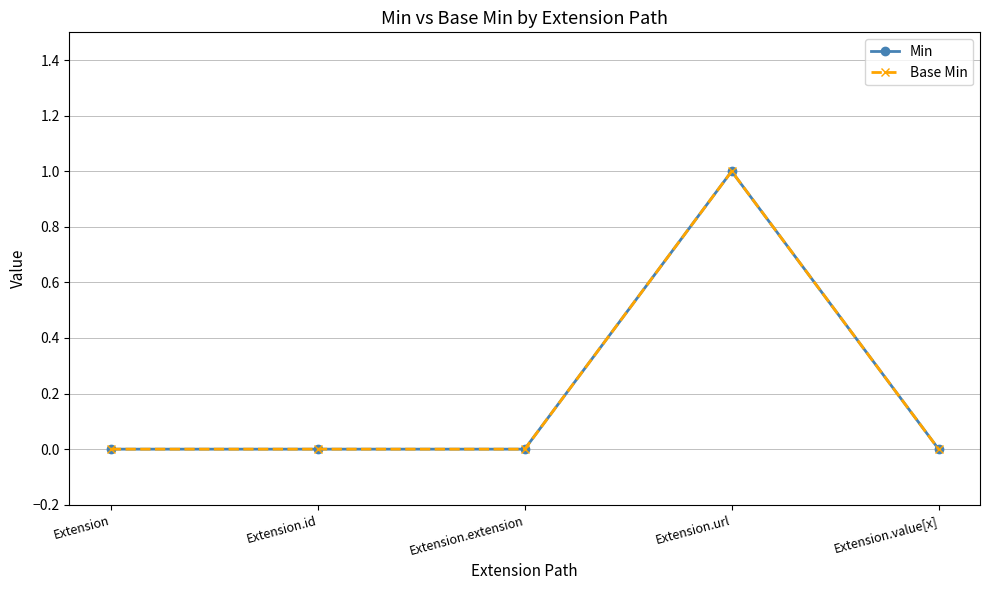

Where is the first local maximum for Min?

Extension.url